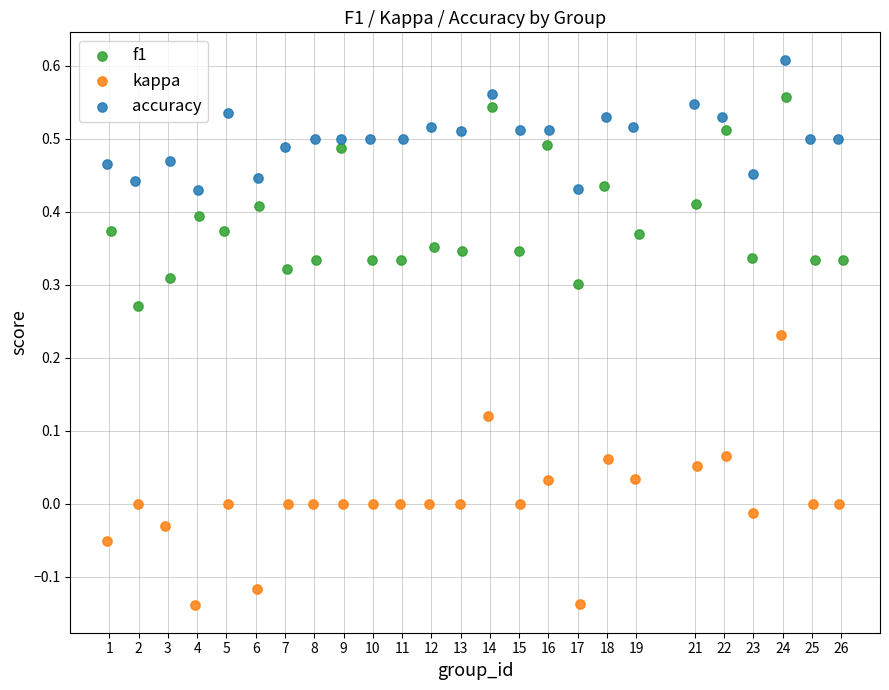

Which series contains the highest Y value?

accuracy